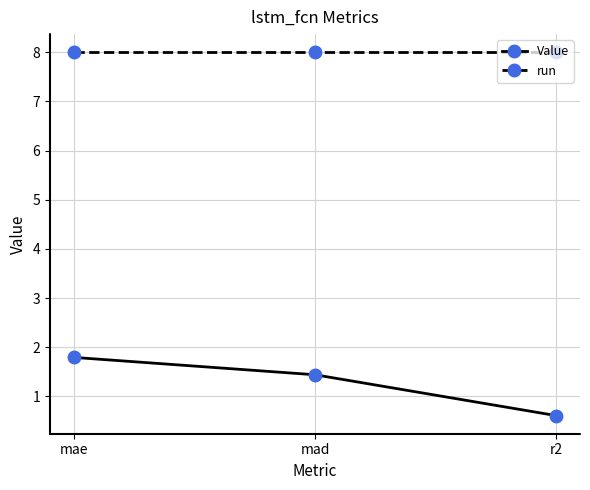

True or false: run has a value of 2.9 at r2.

False